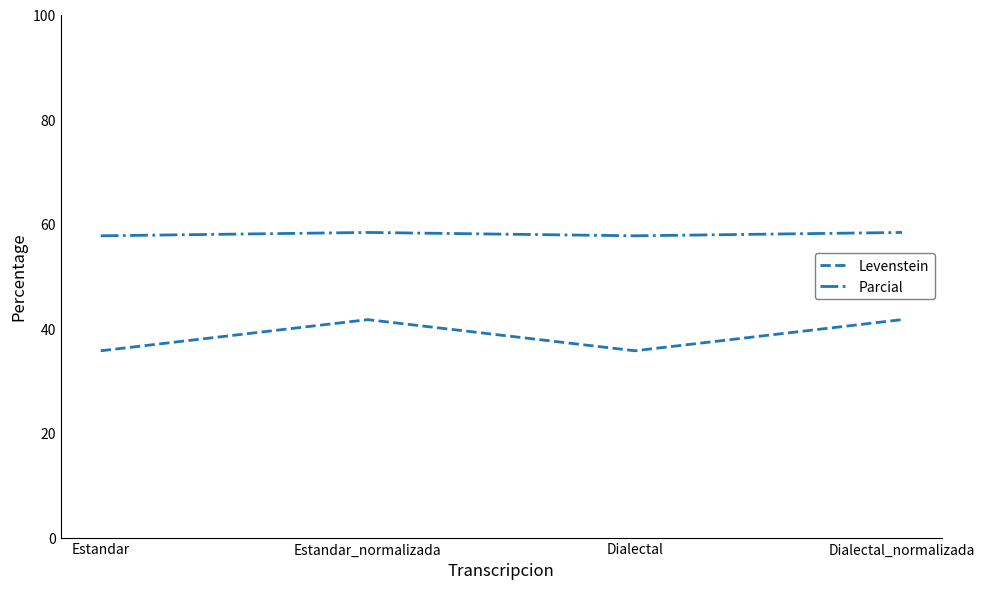

What is the difference between the highest and lowest values at Estandar_normalizada?

16.7